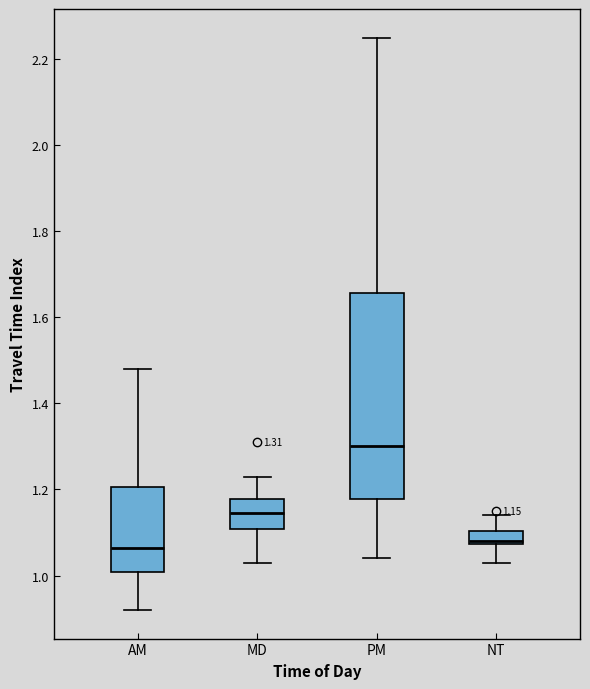

Which box is the tallest, from its lower edge to its upper edge?

PM